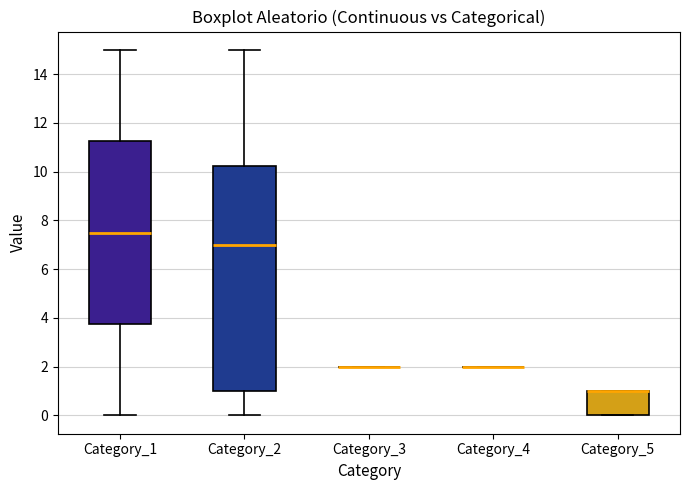

Comparing the boxes themselves (not the whiskers), which one is the tallest?

Category_2